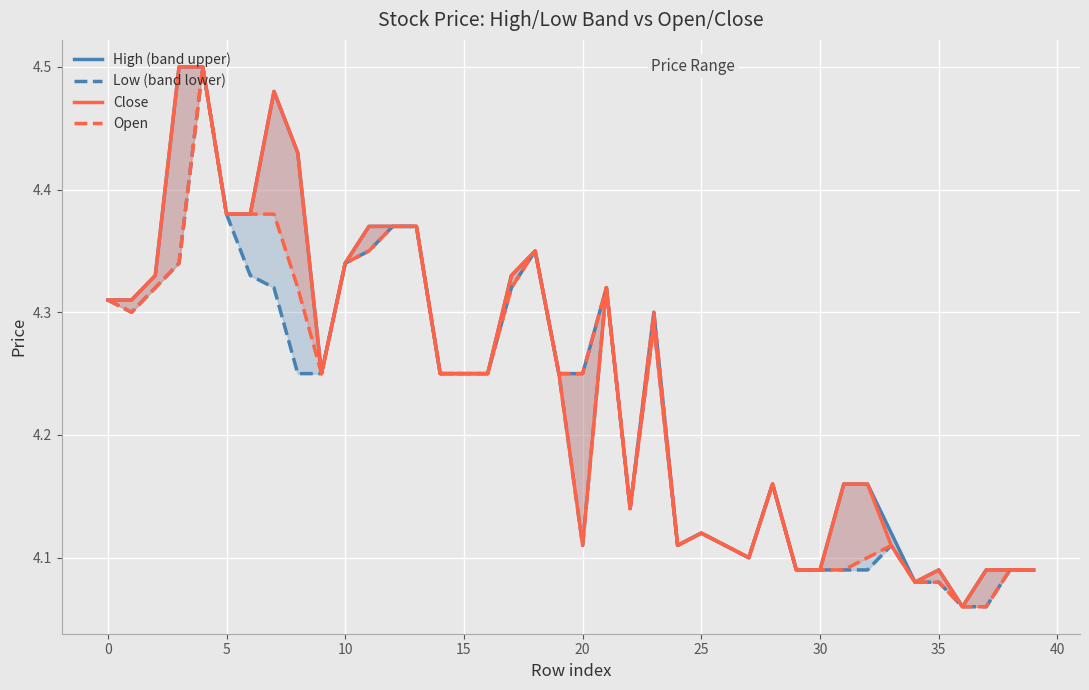

Is it true that Low (band lower) equals 4.3 at 17?

True